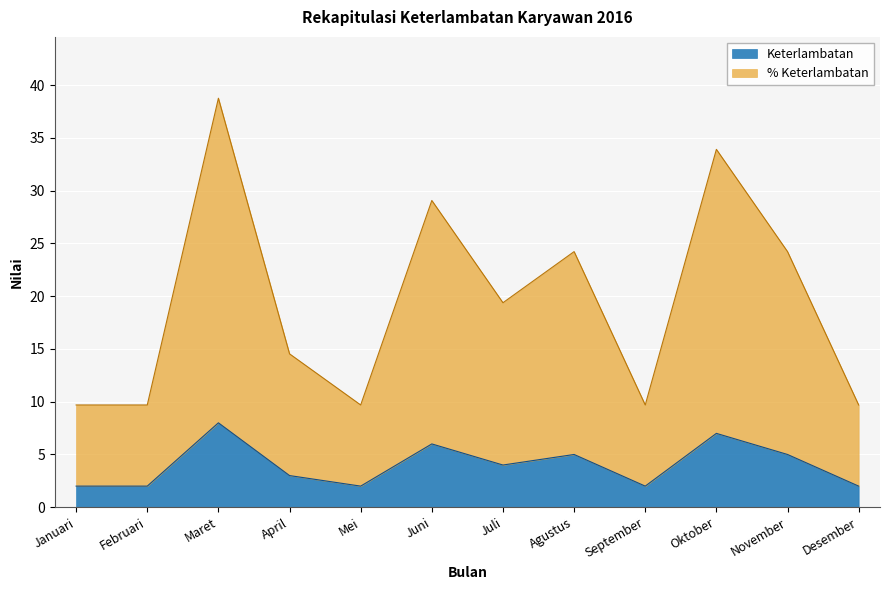

What is the greatest value displayed?

38.8